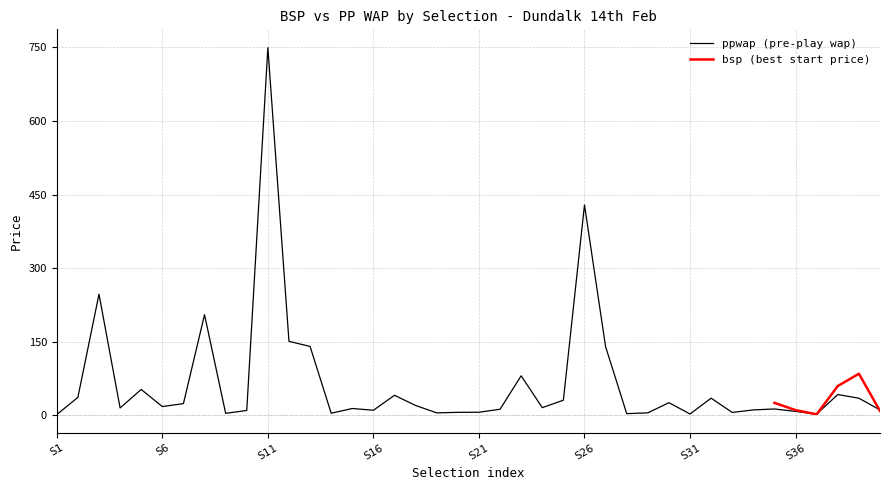

At which label does ppwap (pre-play wap) reach its peak?

S11